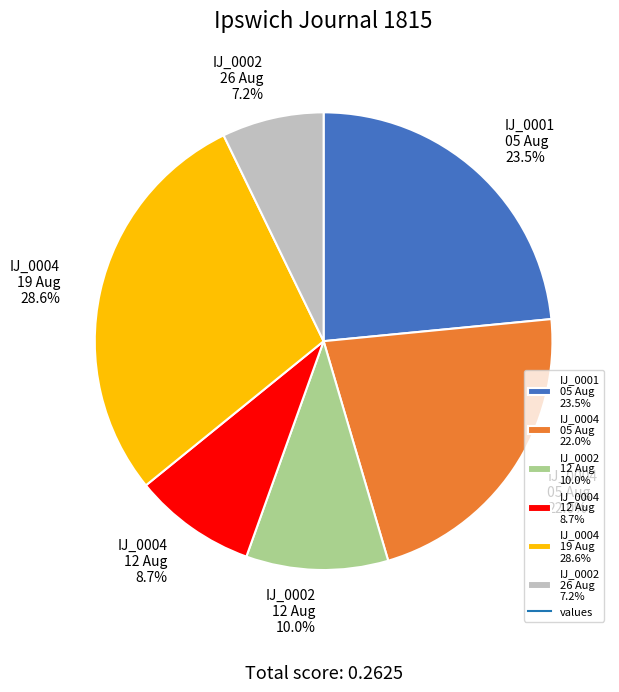

Which slice is the smallest?

IJ_0002 26 Aug 7.2%